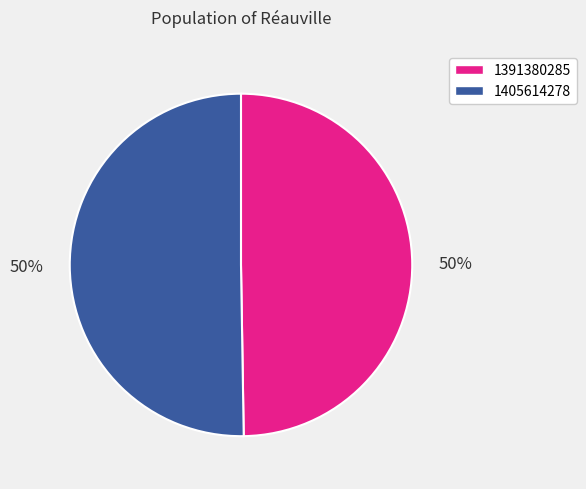

Which slice represents more than half of the pie?

1405614278